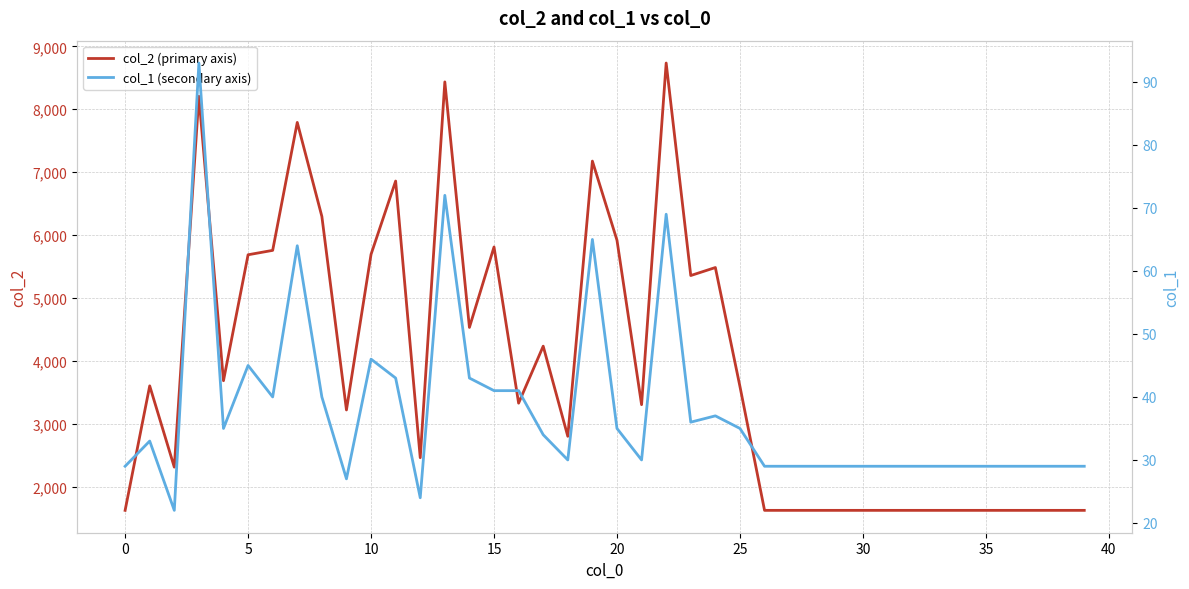

What is the total value across all series at 24?

5521